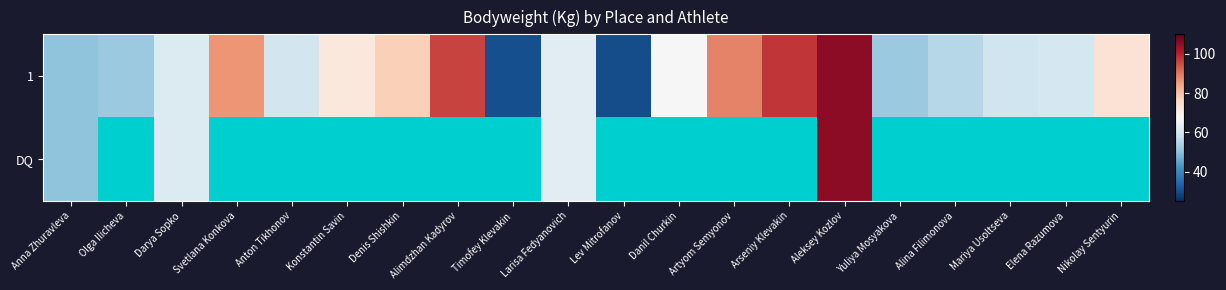

Which has a higher value, Larisa Fedyanovich or Denis Shishkin?

Denis Shishkin